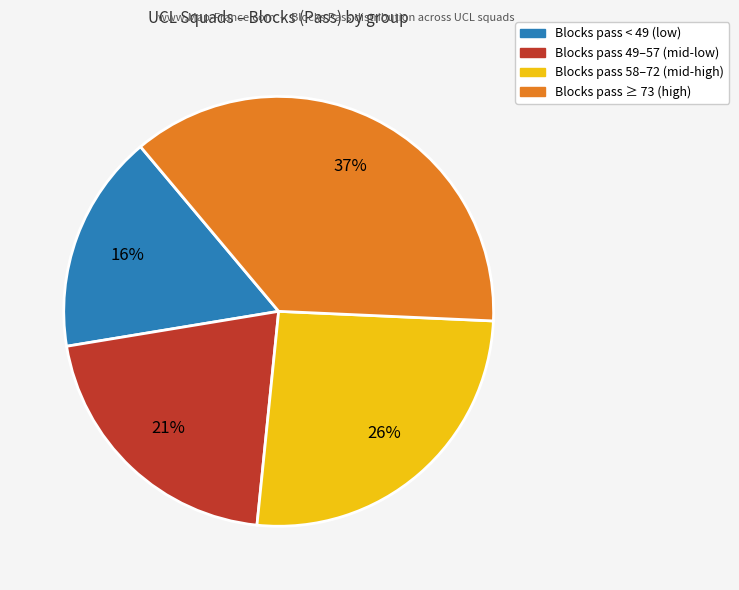

To the nearest percent, what is the average slice percentage?

25%